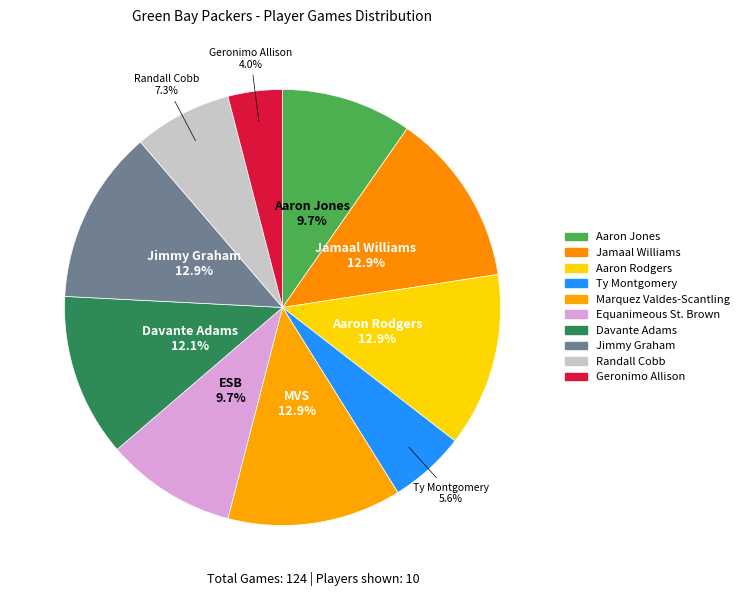

Approximately how many times larger is the value at Jamaal Williams compared to Equanimeous St. Brown?

1.3